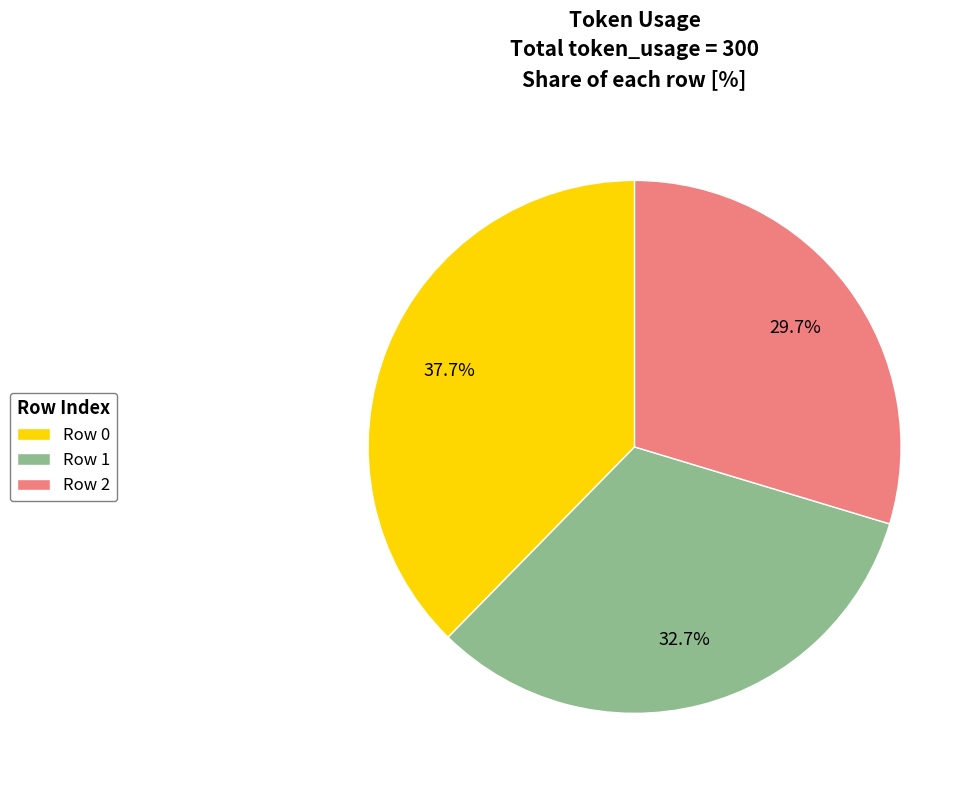

What is the ratio of the value at Row 2 to the value at Row 0?

0.8